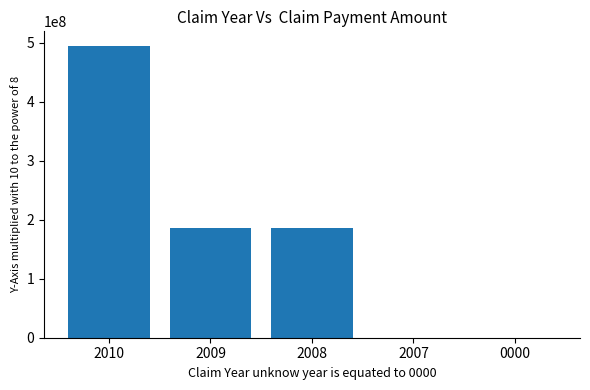

Reading right to left, what are all the values shown in this chart?

0000=0	2007=0	2008=186000000	2009=186000000	2010=495000000